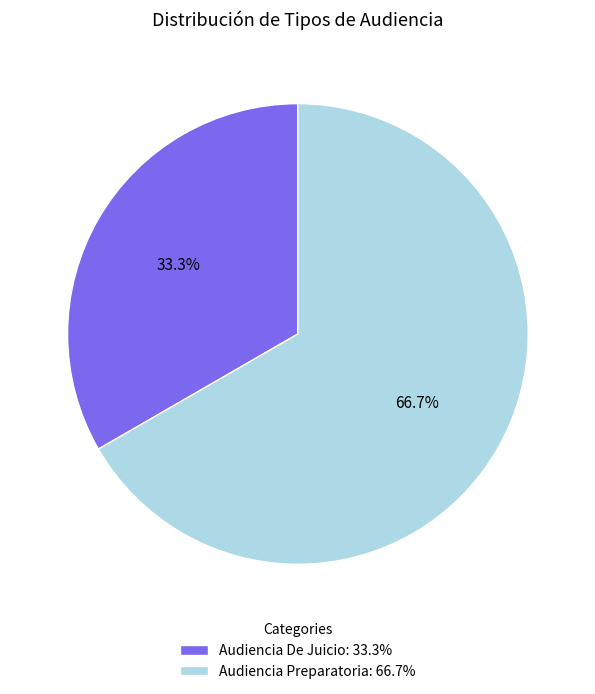

How many segments does this pie chart have?

2